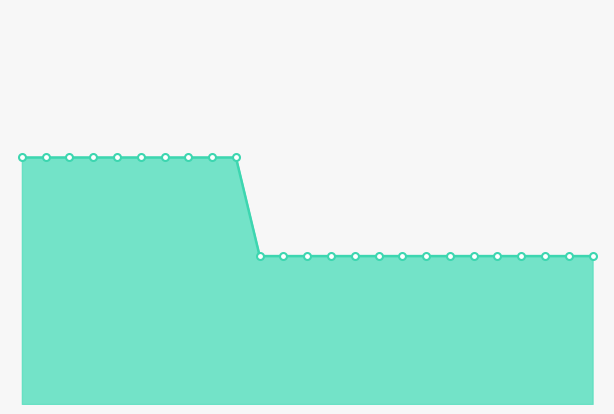

What is the minimum value shown in the chart?

19